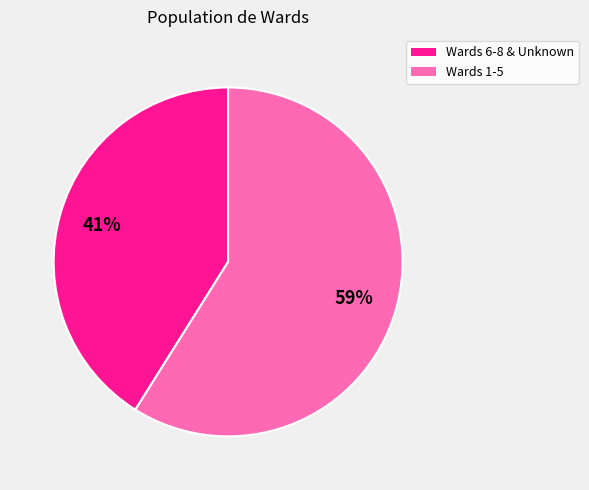

Does any single category account for the majority?

Yes